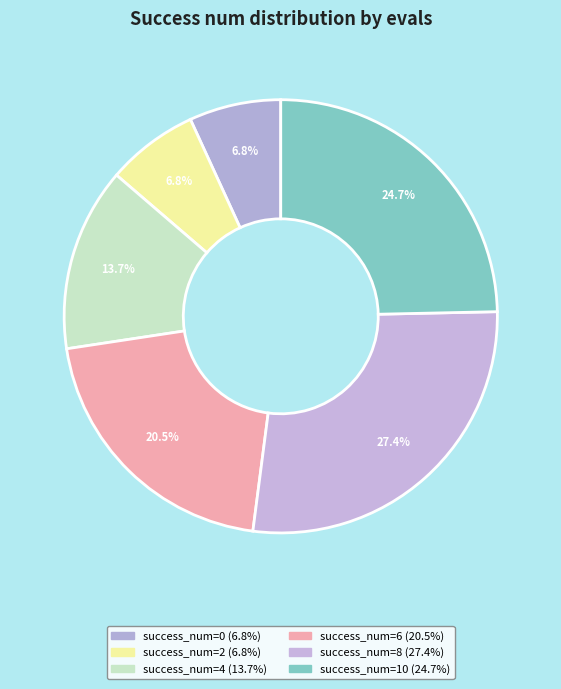

Count the number of slices in the pie.

6